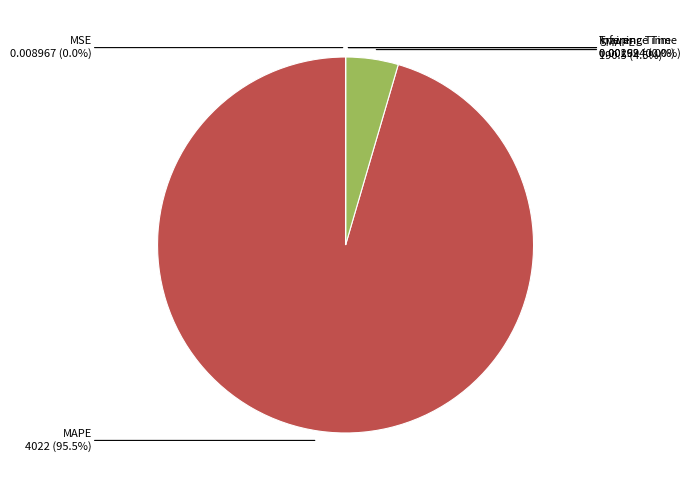

Does MAPE account for over 50% of the chart?

Yes